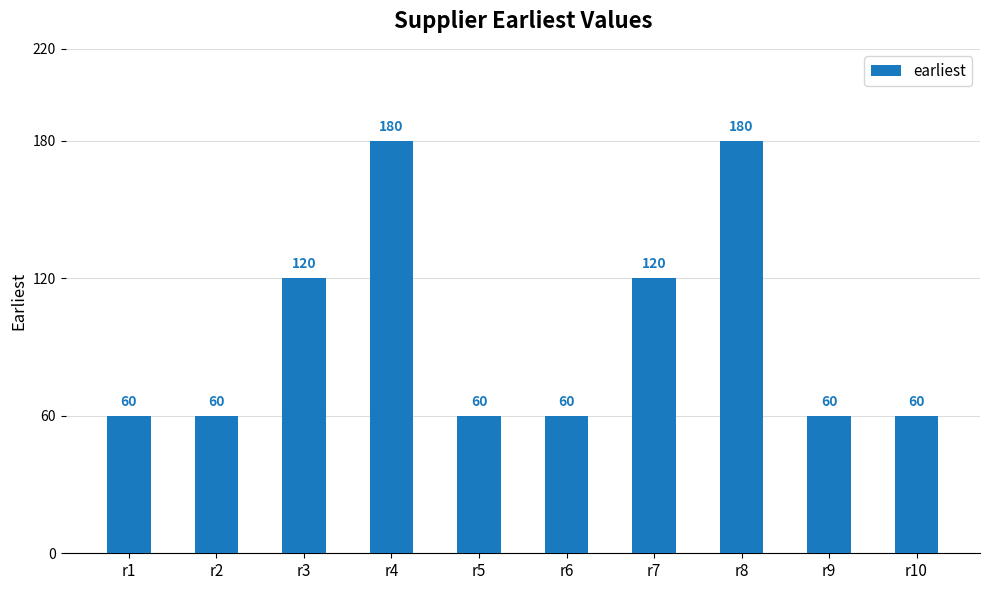

What is the value of the 2nd bar from the left?

60